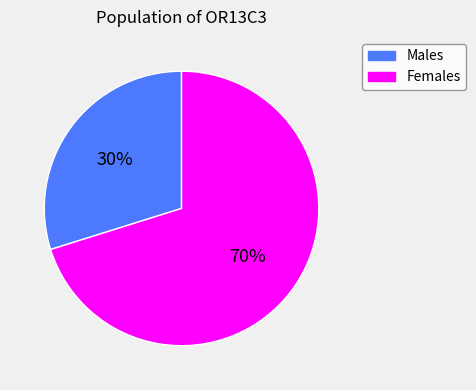

To the nearest percent, what is the average slice percentage?

50%